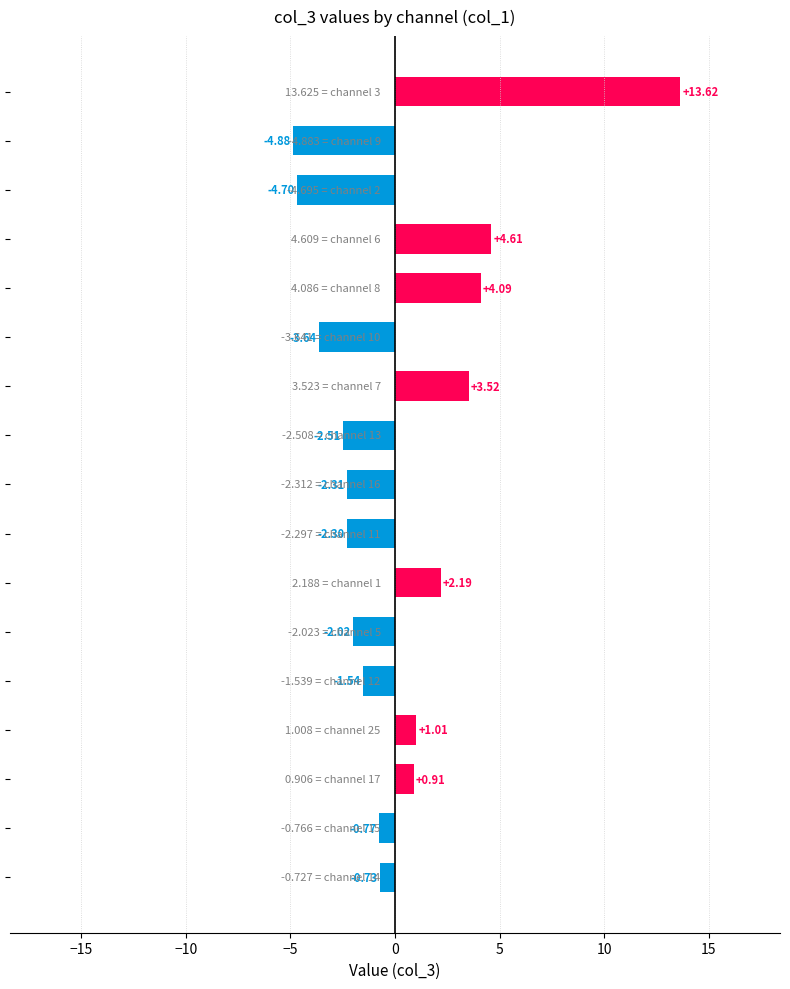

How many positive values are there?

7